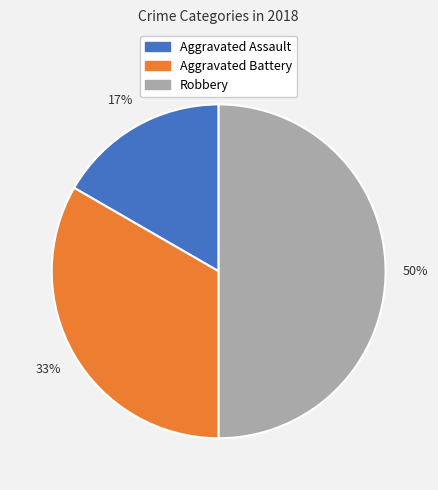

Is the sum of Robbery and Aggravated Assault greater than half?

Yes